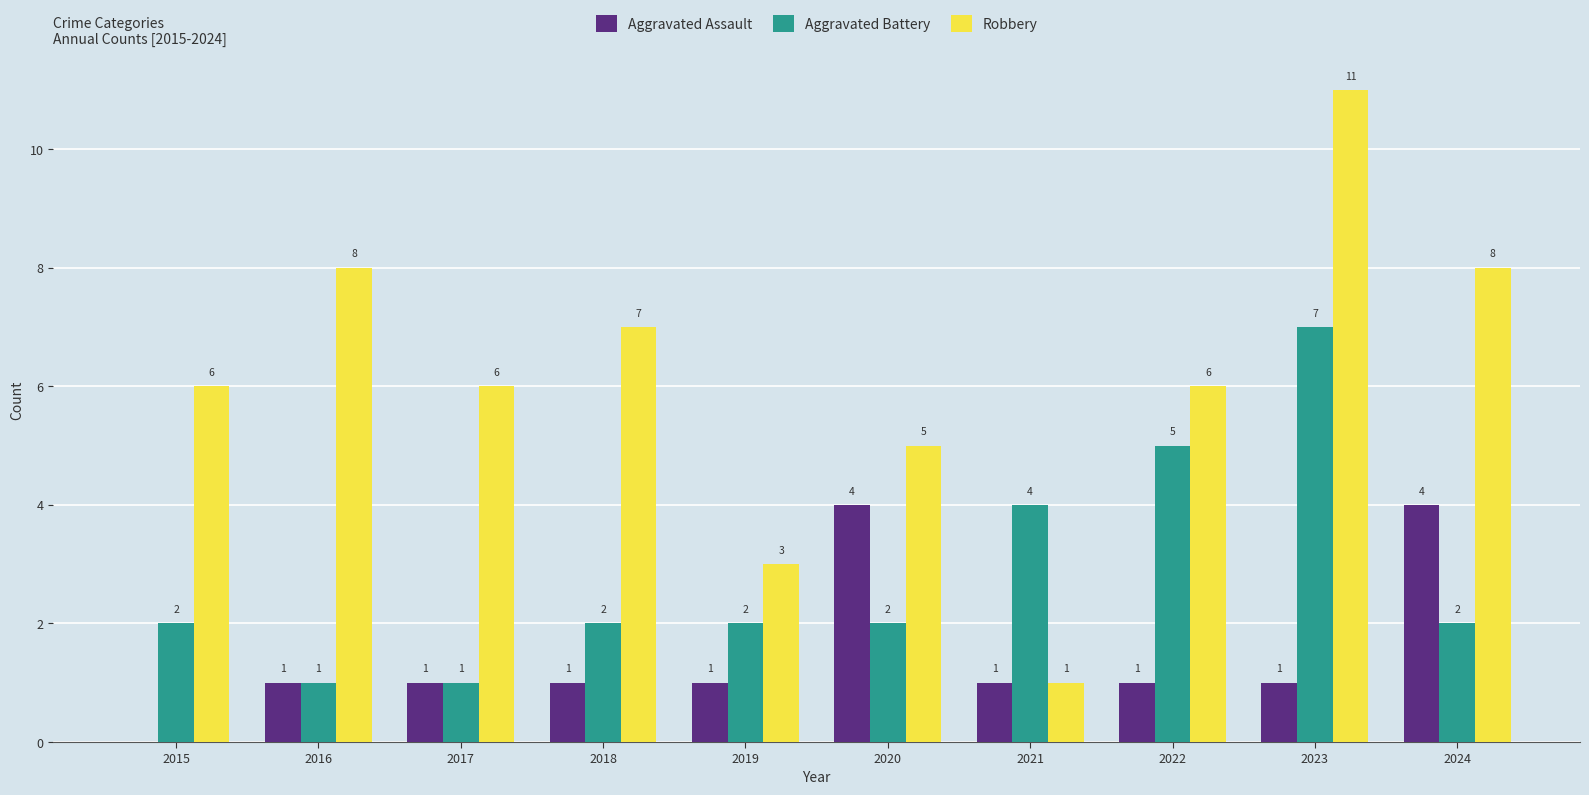

What value does the Aggravated Assault series have at 2020?

4